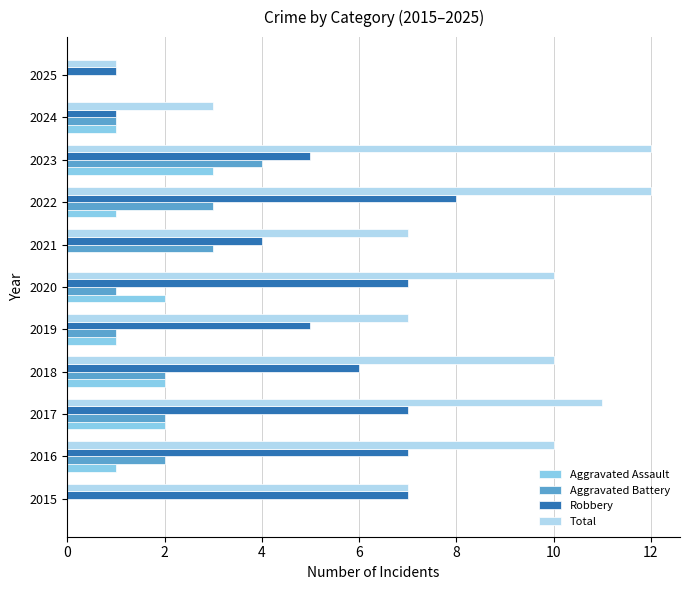

What is the maximum value for Robbery?

8